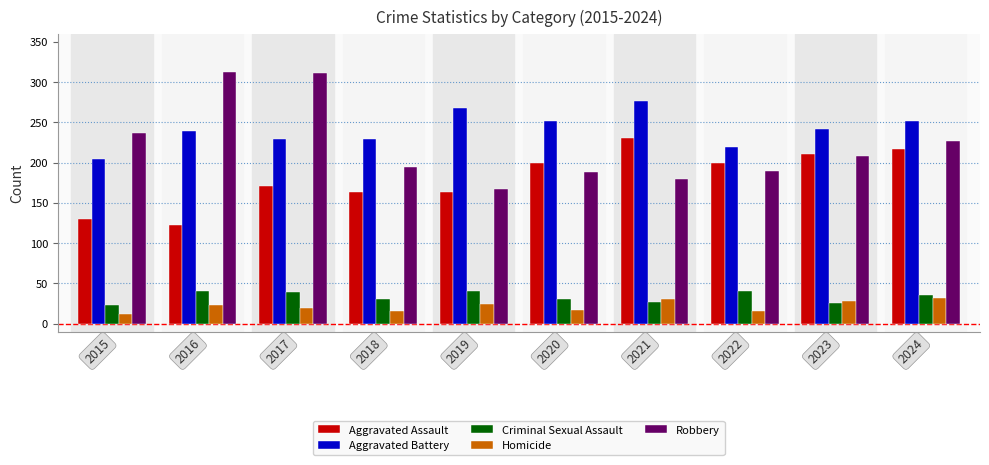

What is the total value across all series at 2023?

714